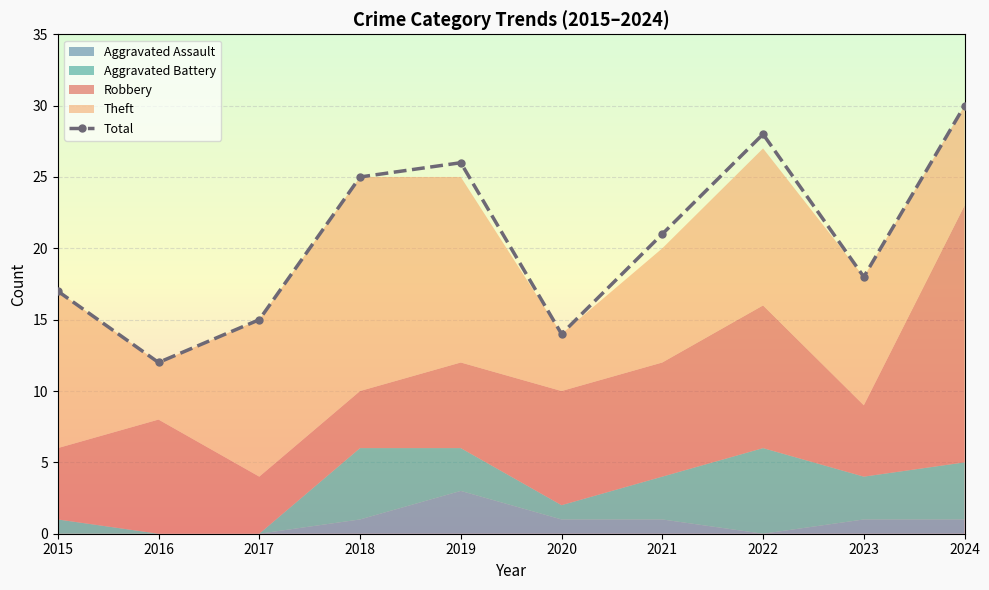

How many data points are less than 21?

5